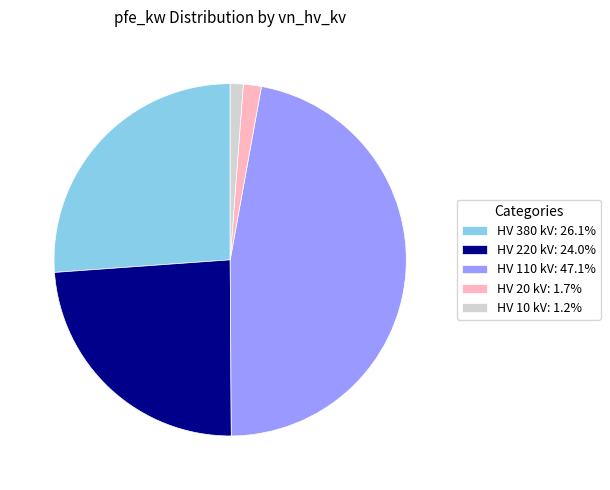

Do HV 110 kV: 47.1% and HV 10 kV: 1.2% together represent more than half of the pie?

No